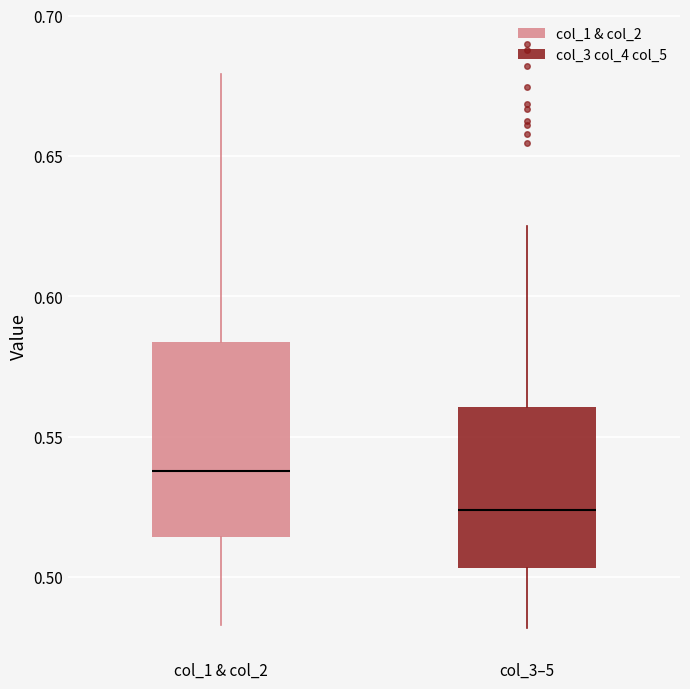

Where does the median line of the box for col_3–5 sit on the y-axis? The values are not printed on the chart, so give them approximately, as read against the axis.

0.525